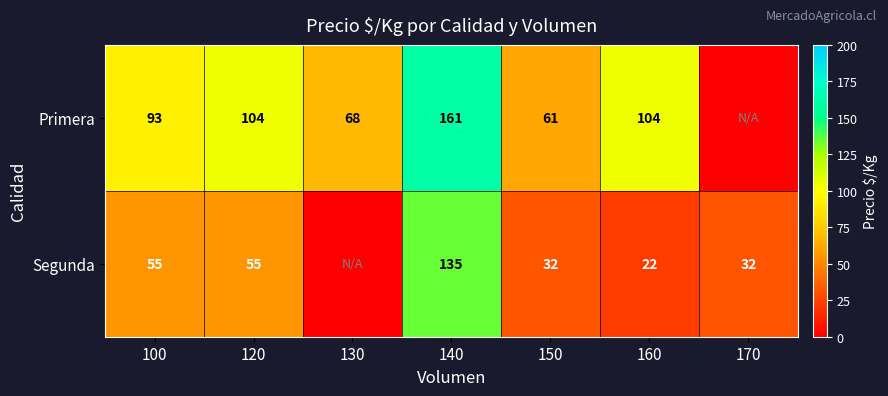

The Primera series shows 61 at 150. True or false?

True